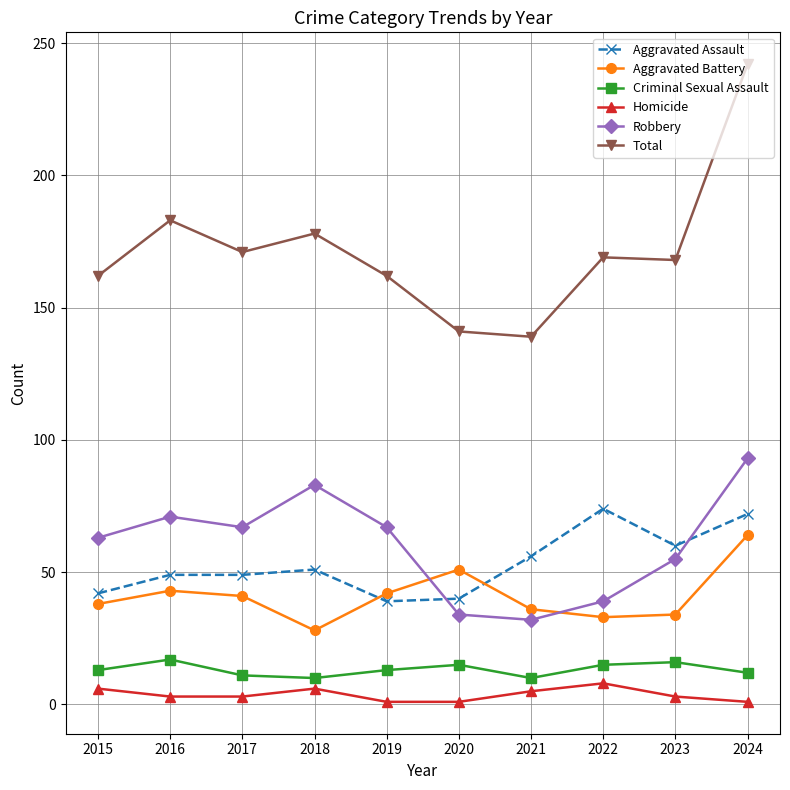

What is the total value across all series at 2022?

338